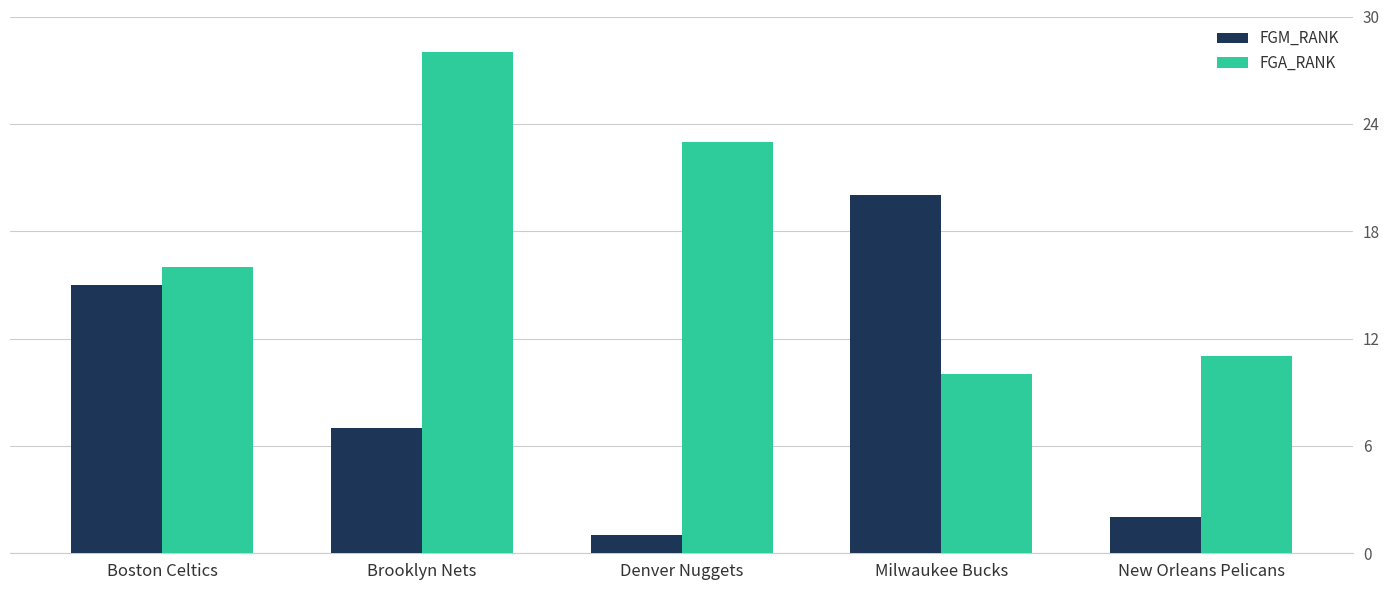

Reading right to left, what are all the values shown in this chart?

FGM_RANK: New Orleans Pelicans=2	Milwaukee Bucks=20	Denver Nuggets=1	Brooklyn Nets=7	Boston Celtics=15
FGA_RANK: New Orleans Pelicans=11	Milwaukee Bucks=10	Denver Nuggets=23	Brooklyn Nets=28	Boston Celtics=16